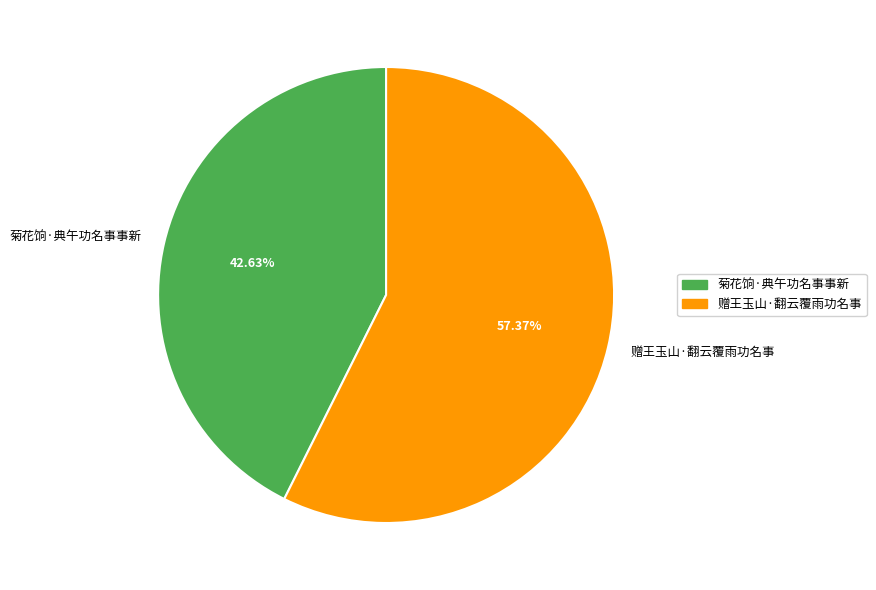

What is the largest slice in the pie chart?

赠王玉山·翻云覆雨功名事